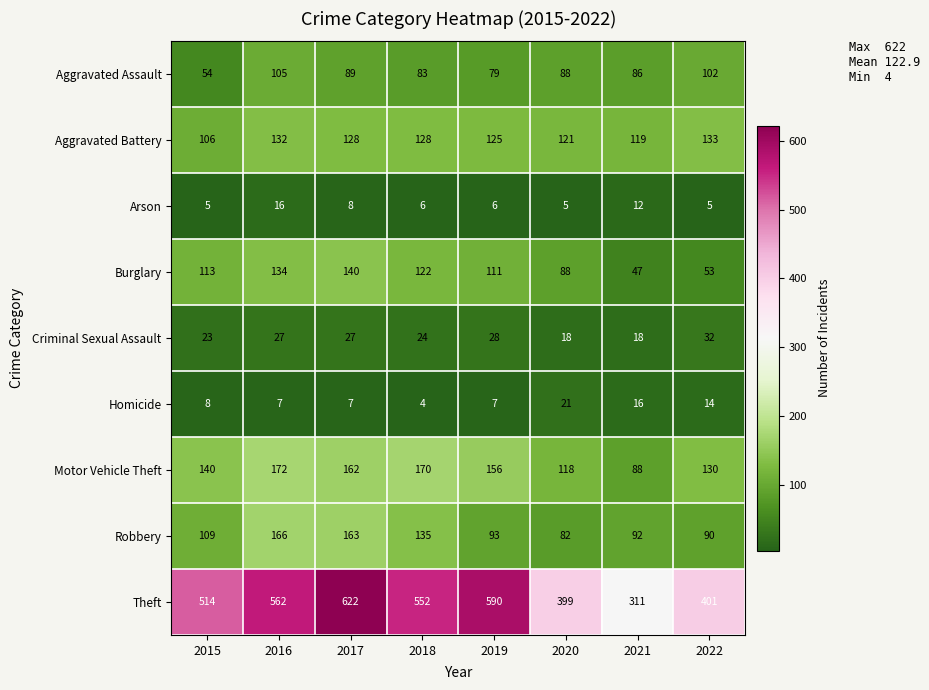

At which category is the sum across all series the highest?

2017